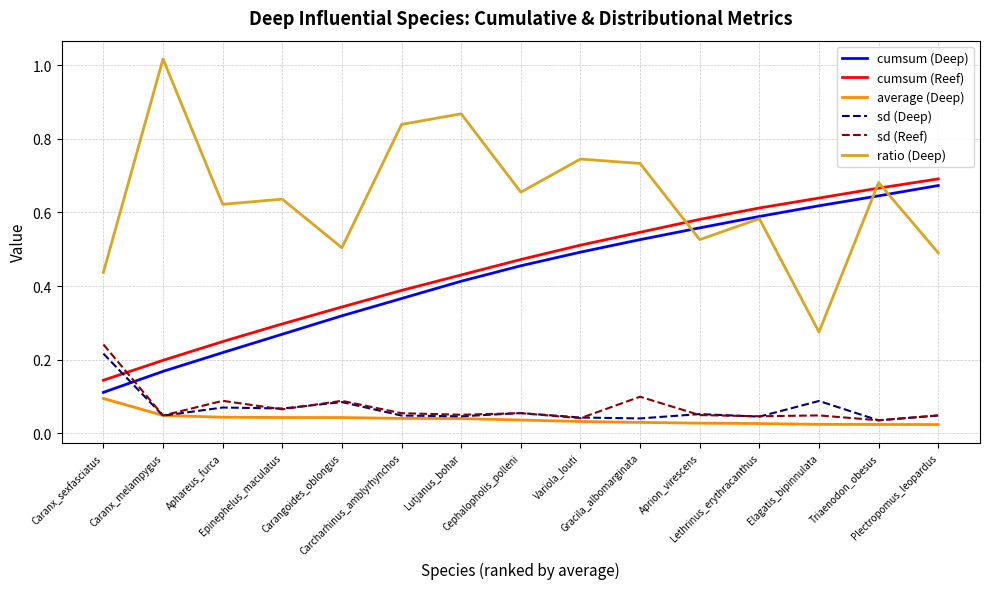

True or false: cumsum (Deep) and average (Deep) cross at least once.

False